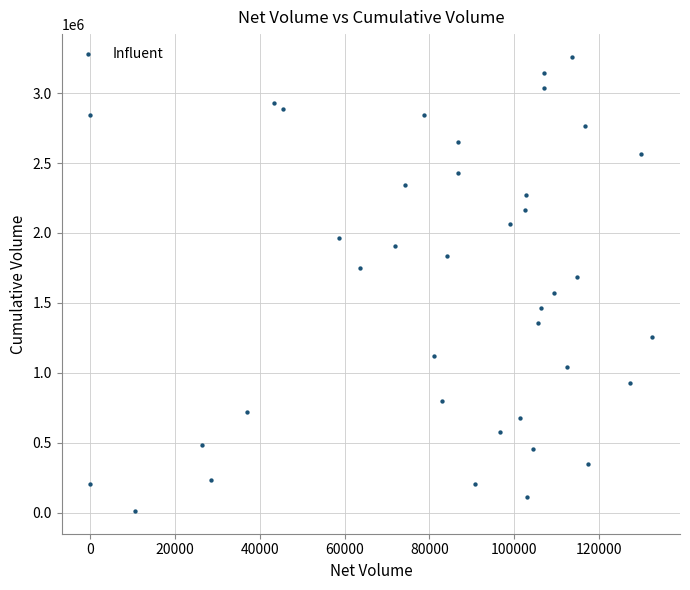

What is the range of Y values (max minus min)?

3249160